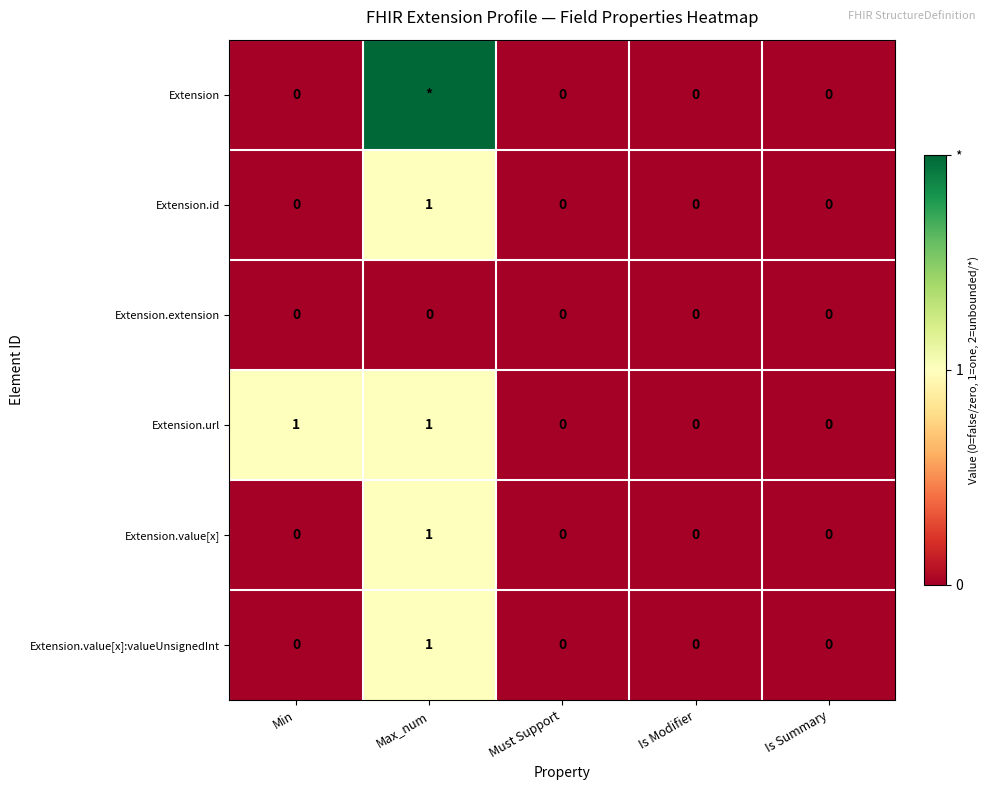

Between Min and Max_num, which is larger?

Max_num